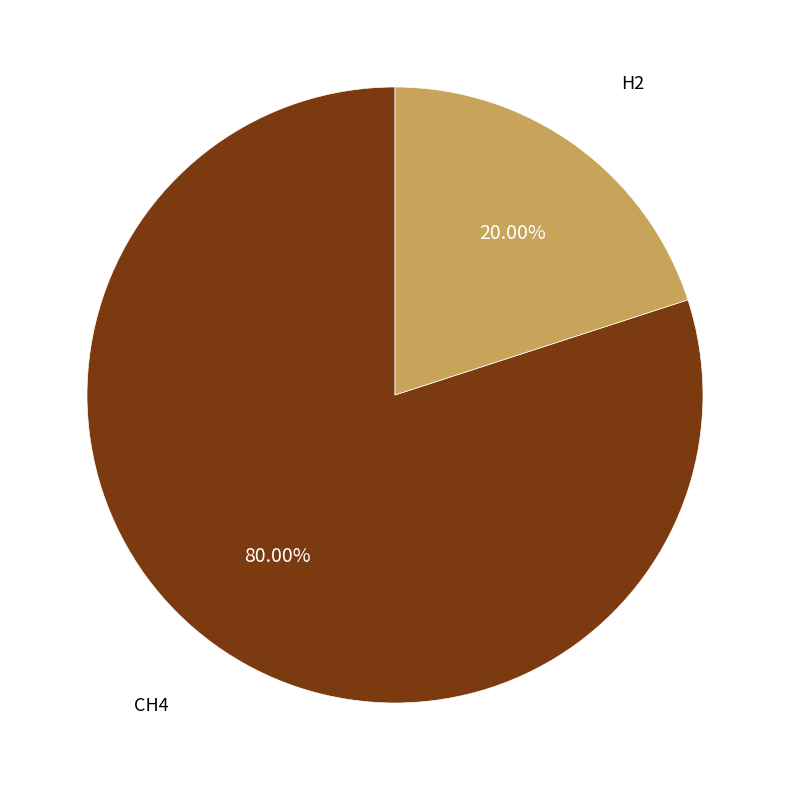

Which slice is the largest?

CH4